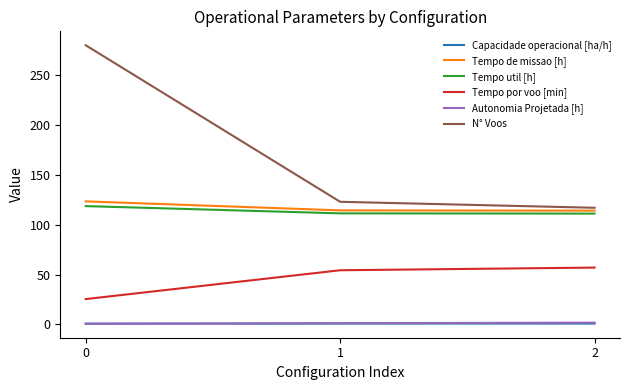

The Tempo util [h] series shows 118.7 at 0. True or false?

True